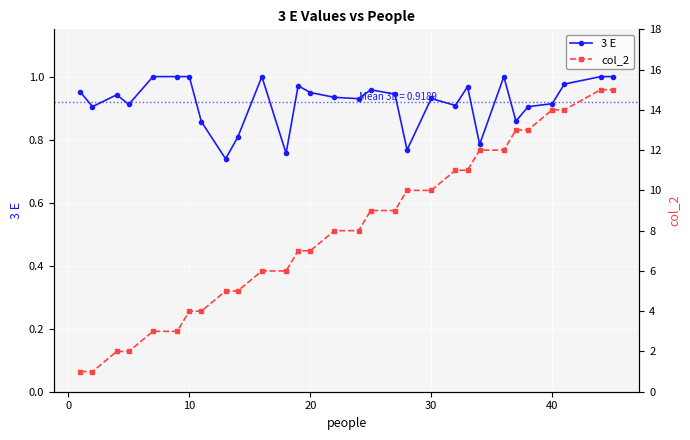

What is the maximum value for col_2?

15.0